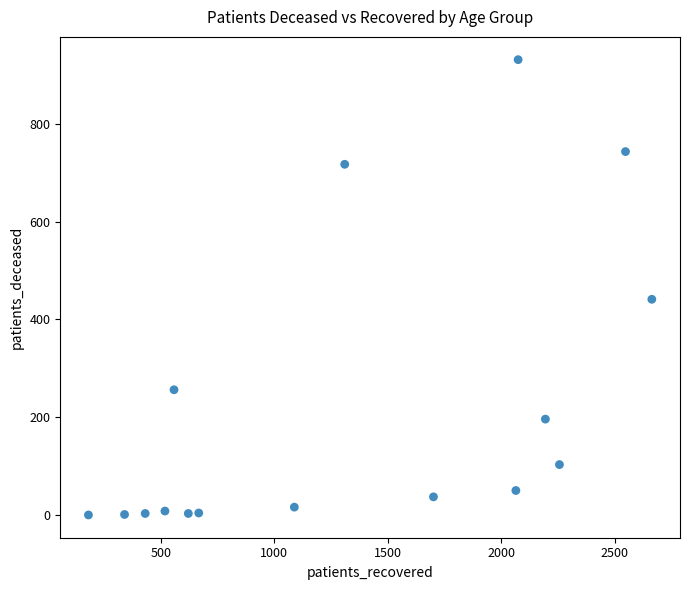

What is the range of Y values (max minus min)?

931